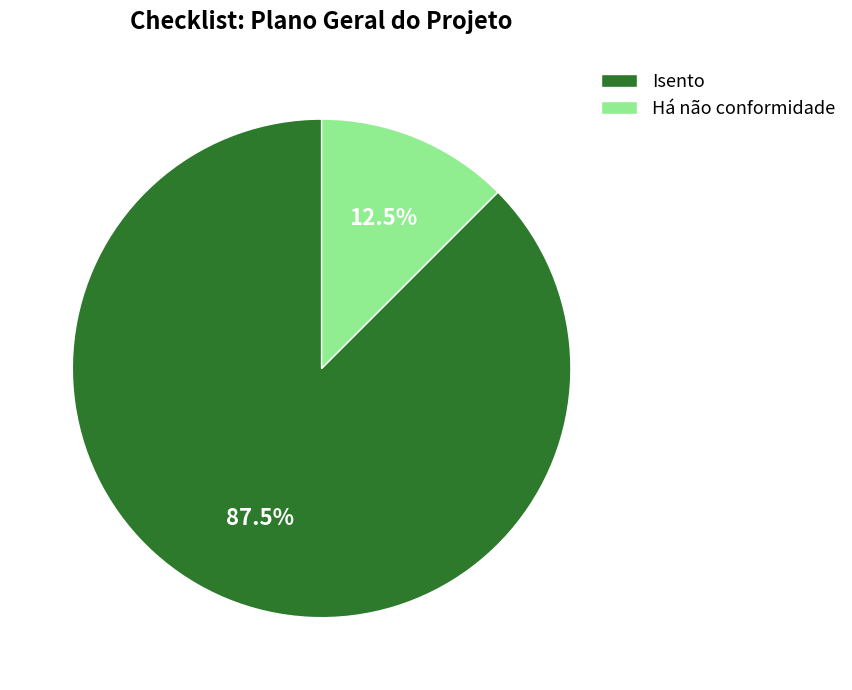

Which slice is the smallest?

Há não conformidade